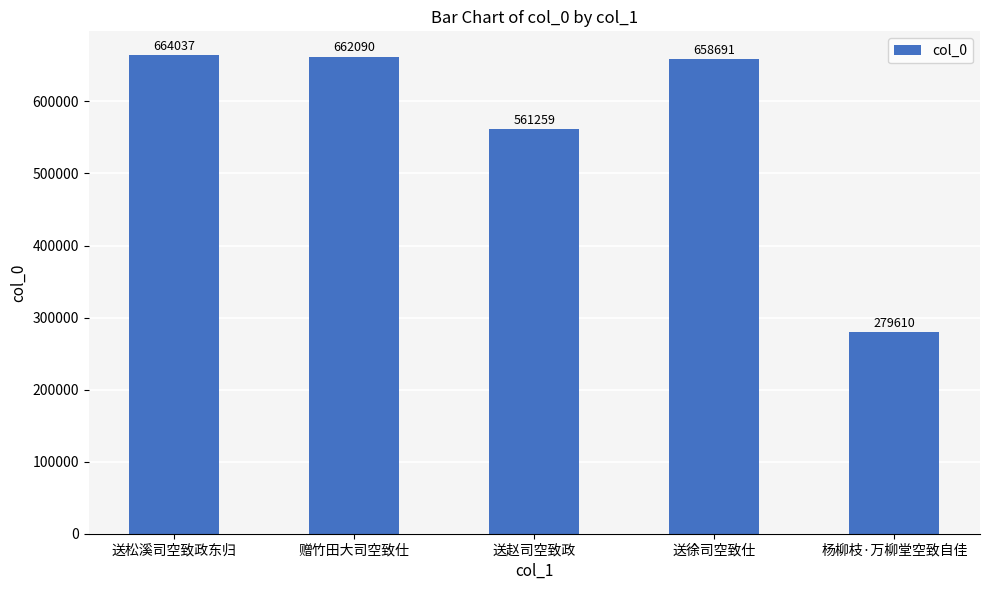

Reading right to left, extract all data points from this chart.

279610	658691	561259	662090	664037